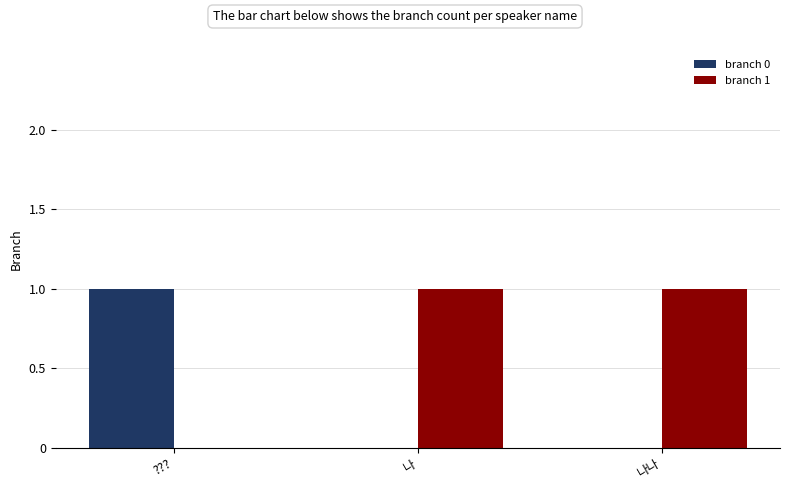

How many values in branch 1 are above zero?

2